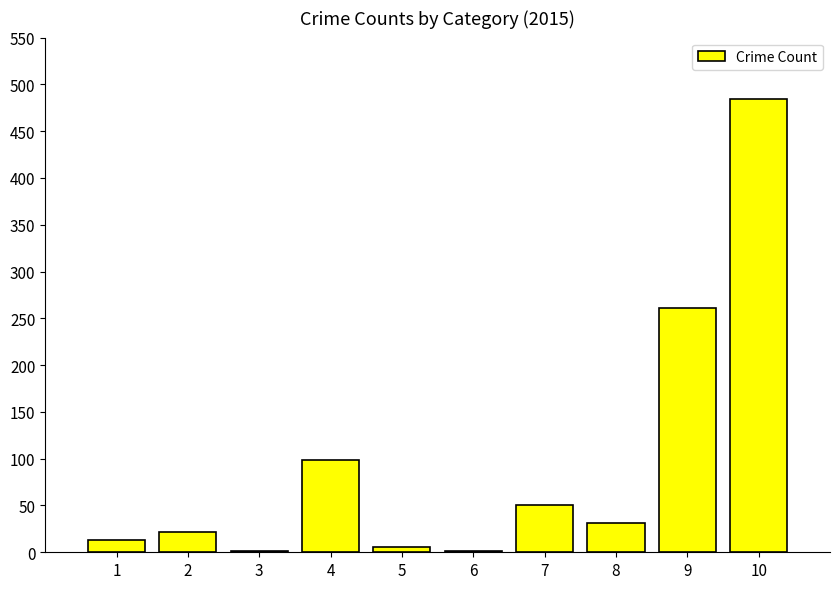

How many data points does each series have?

10